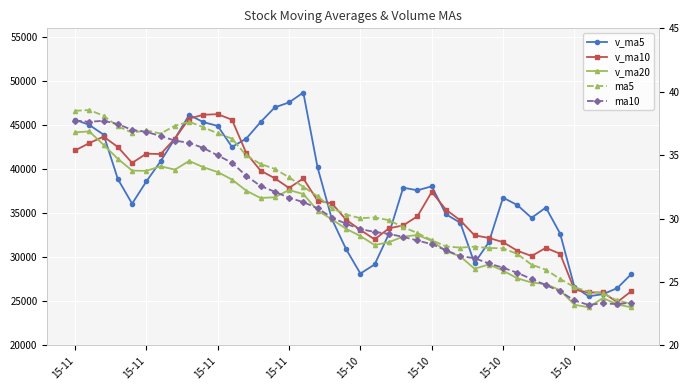

True or false: v_ma5 and v_ma20 intersect in this chart.

True